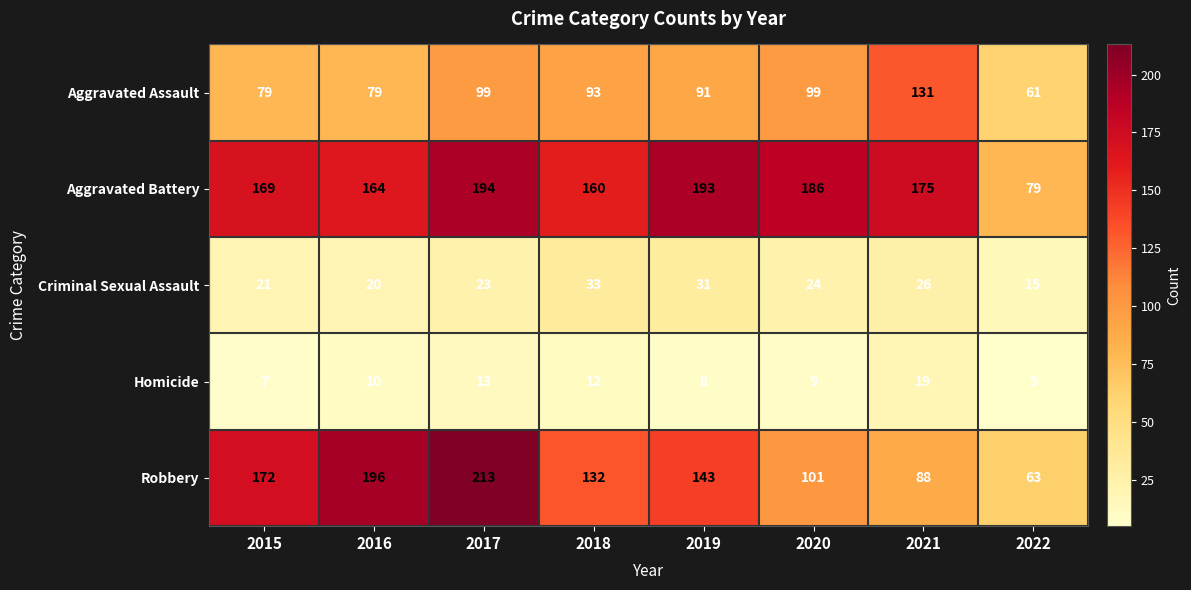

At 2022, list the series in order from largest to smallest.

Aggravated Battery, Robbery, Aggravated Assault, Criminal Sexual Assault, Homicide